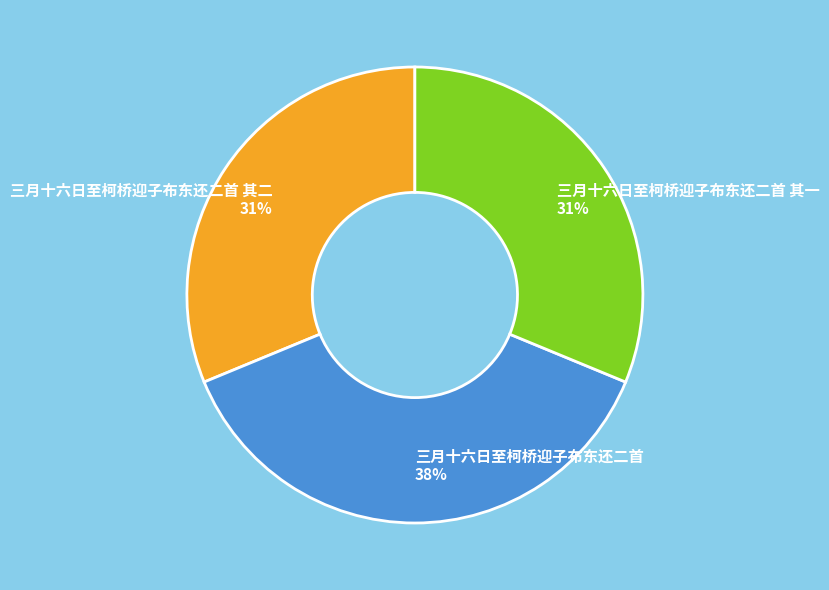

To the nearest percent, what is the average slice percentage?

33%